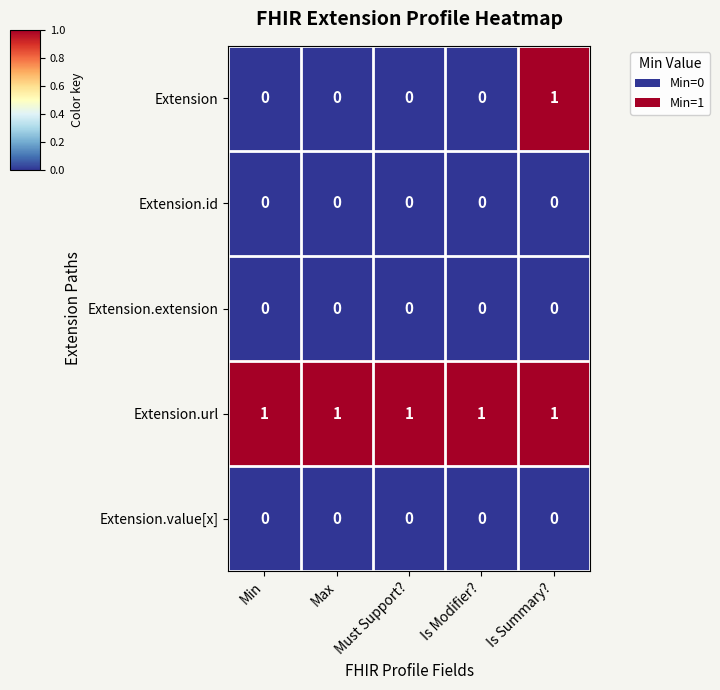

Which series has the largest range (max minus min)?

Extension